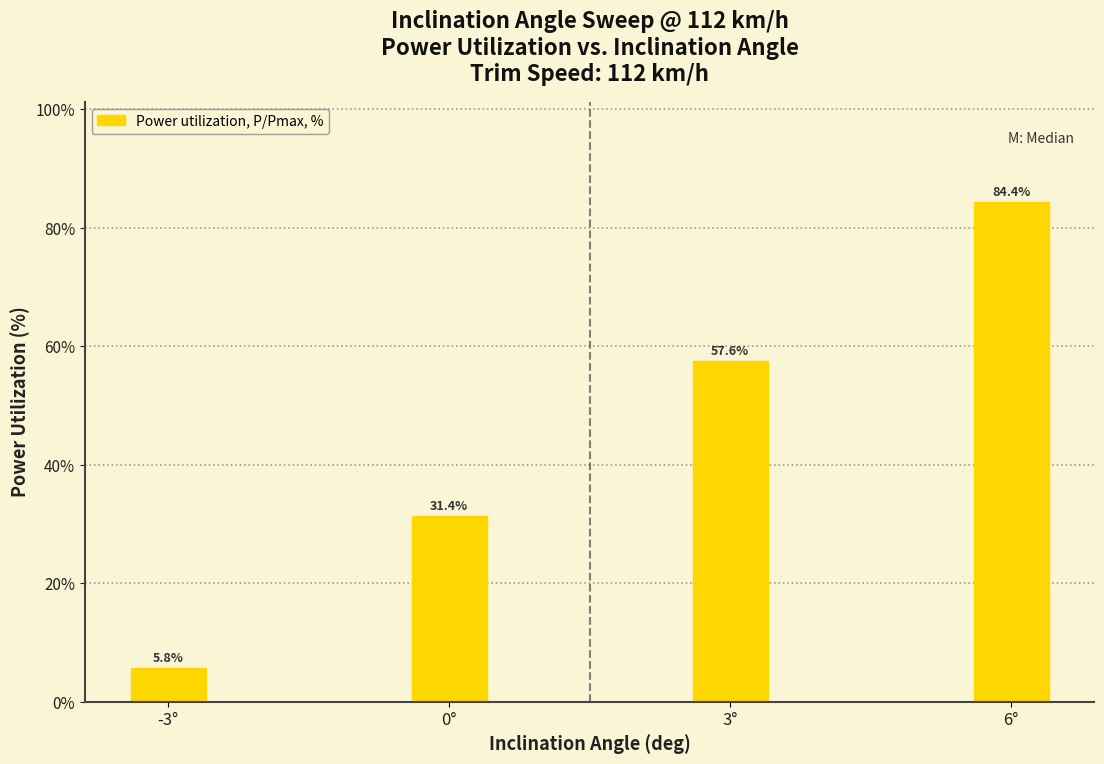

Reading left to right, extract all data points from this chart.

5.8	31.4	57.6	84.4